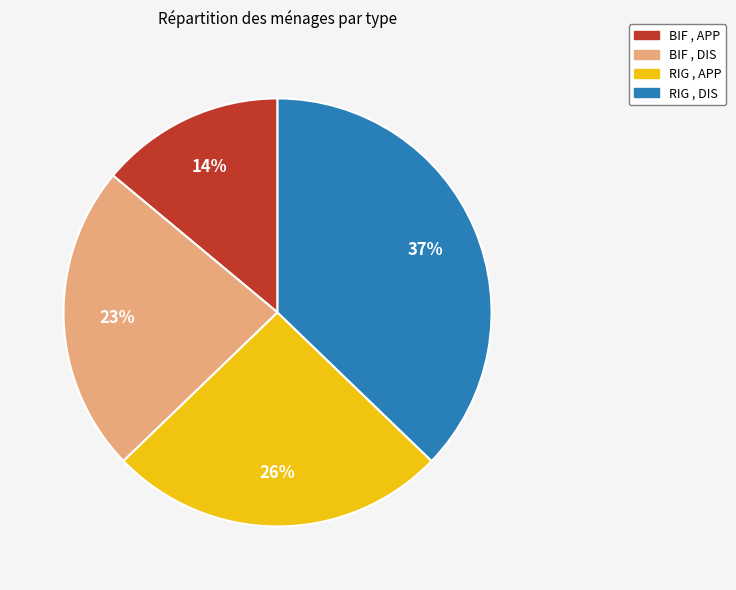

How many slices are in this pie chart?

4